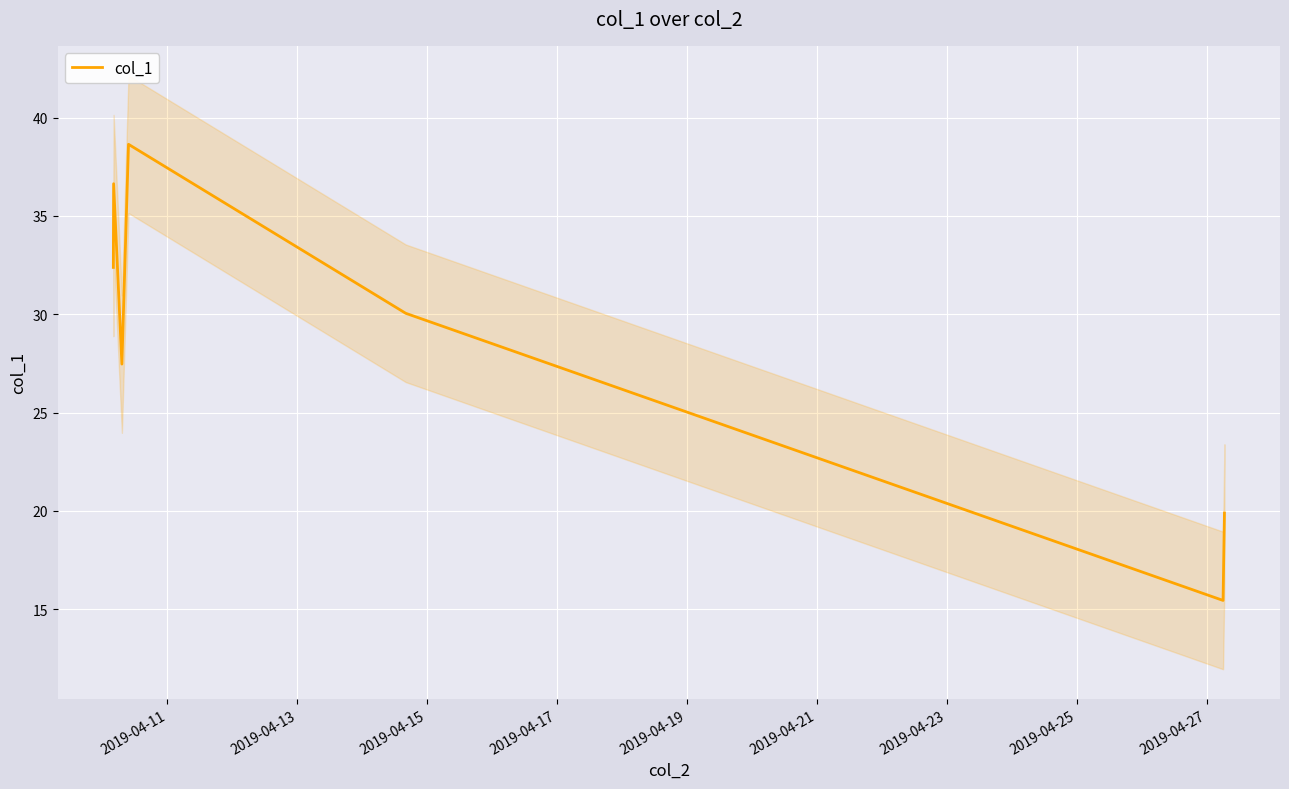

What is the lowest value of the col_1 series?

15.4